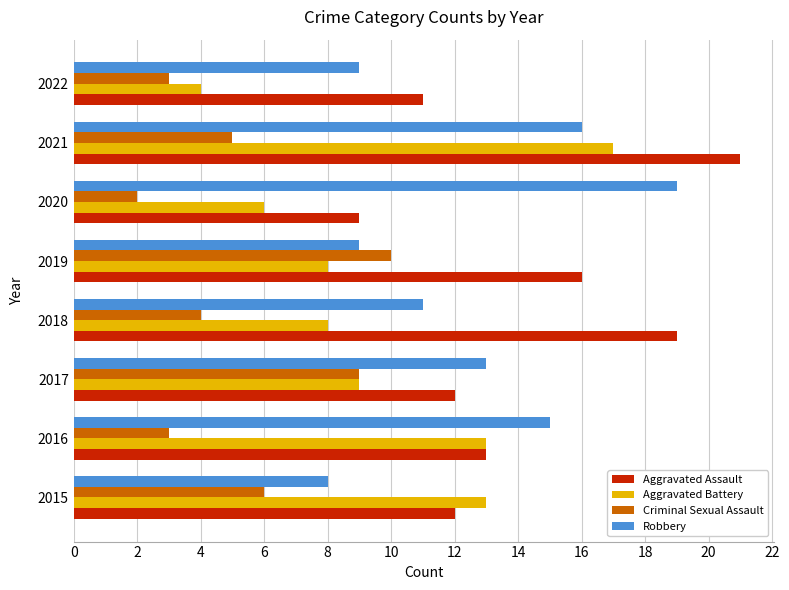

What is the difference between the Aggravated Battery values at 2015 and 2021?

4